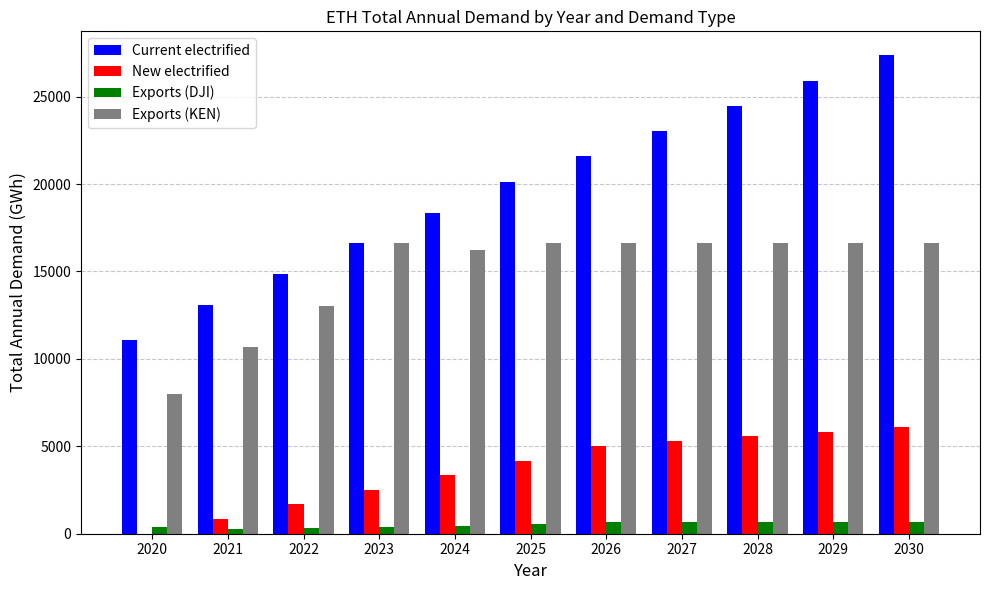

What is the maximum value shown in the chart?

27362.9